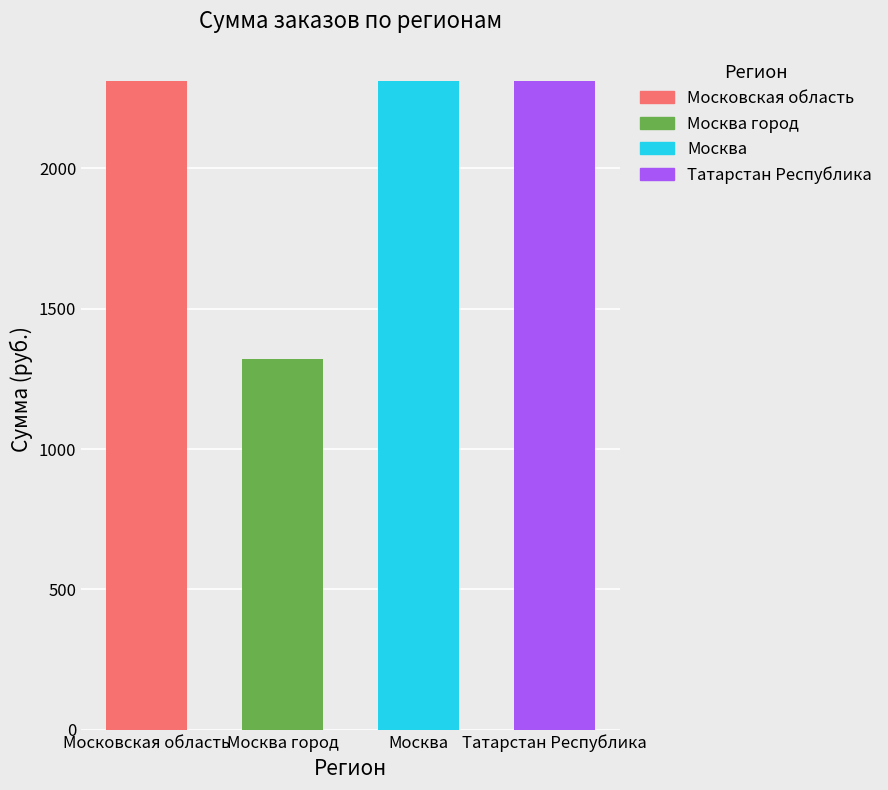

Does the chart contain stacked bars?

No